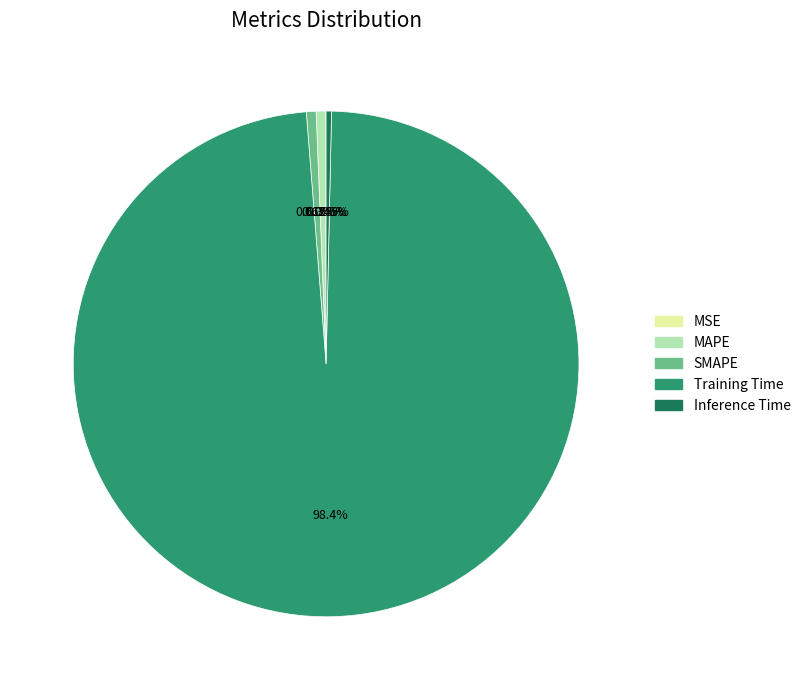

To the nearest percent, what is the difference between the MAPE and Training Time slice percentages?

98%